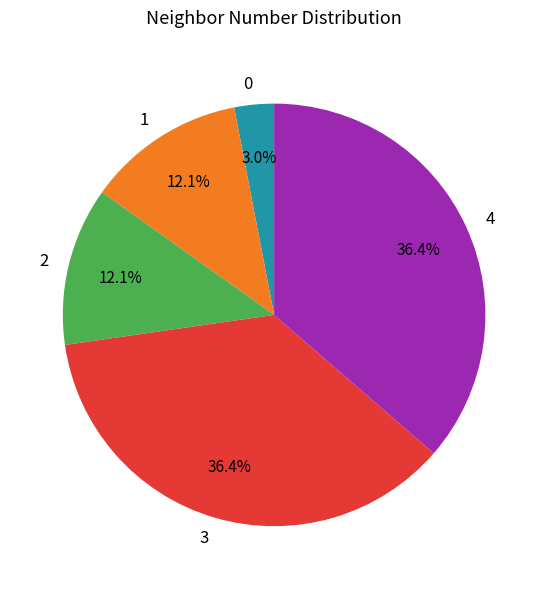

Is the sum of 1 and 3 greater than half?

No